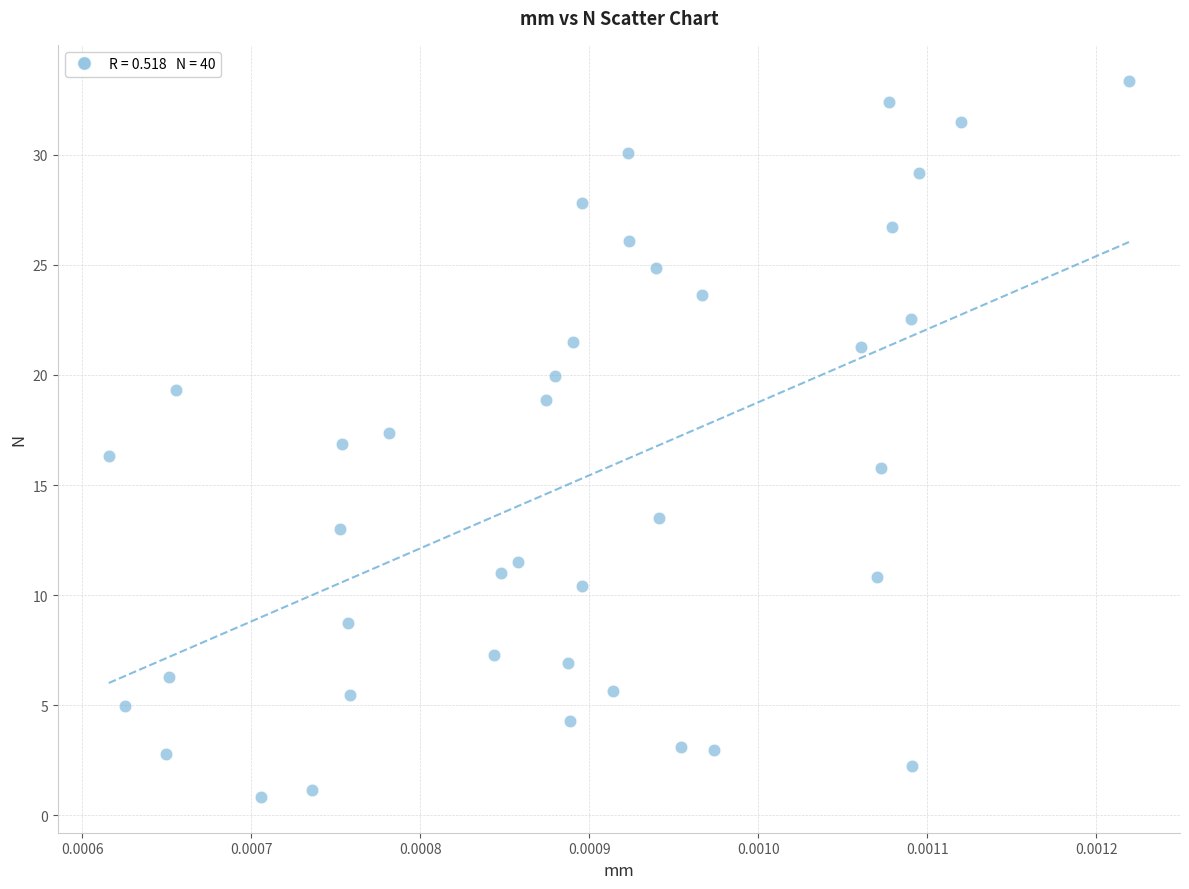

What is the range of Y values (max minus min)?

32.5